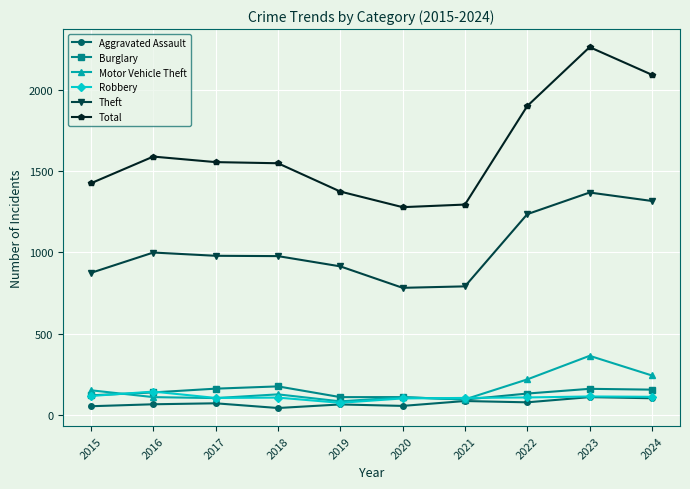

At how many categories does at least one series exceed 2026?

2